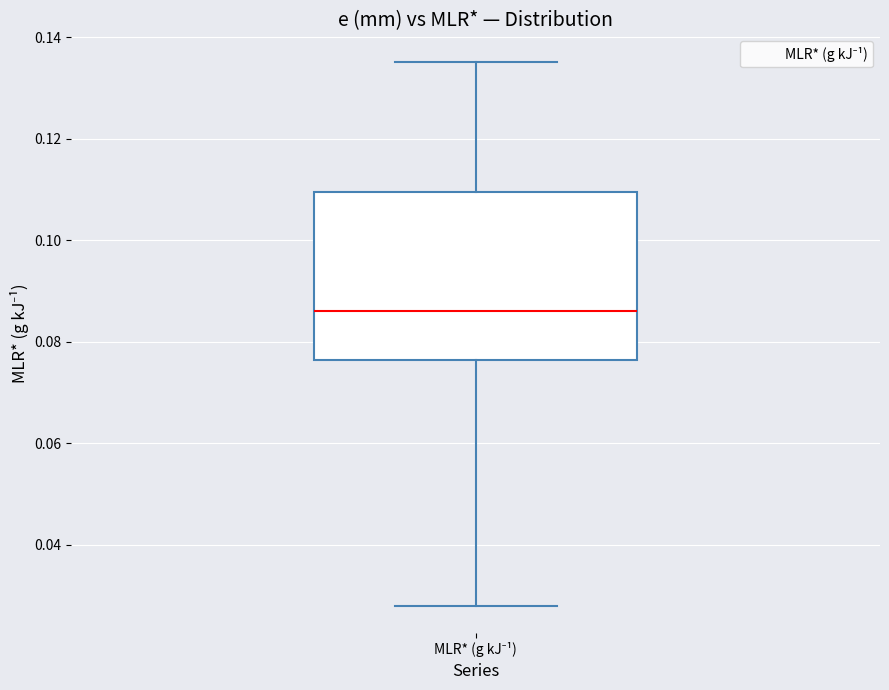

Read this box plot against the y-axis: the position of the median line, the range covered by the box, and the ends of both whiskers. The values are not printed on the chart, so give them approximately, as read against the axis.

median 0.086, box 0.076 to 0.110, whiskers 0.028 to 0.136